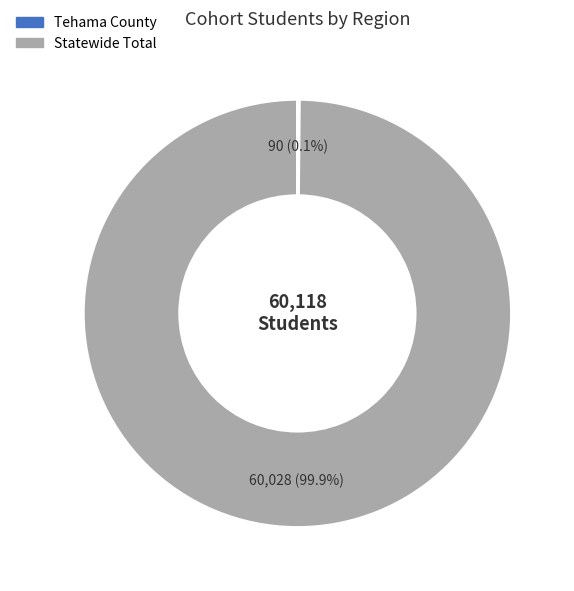

What percentage is NOT represented by Statewide Total?

0.1%